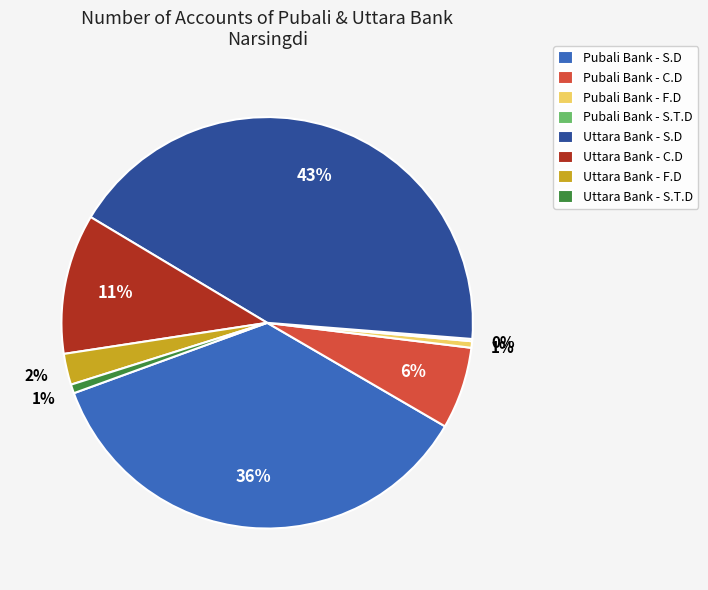

To the nearest percent, what percentage of the pie is Uttara Bank - F.D?

2%